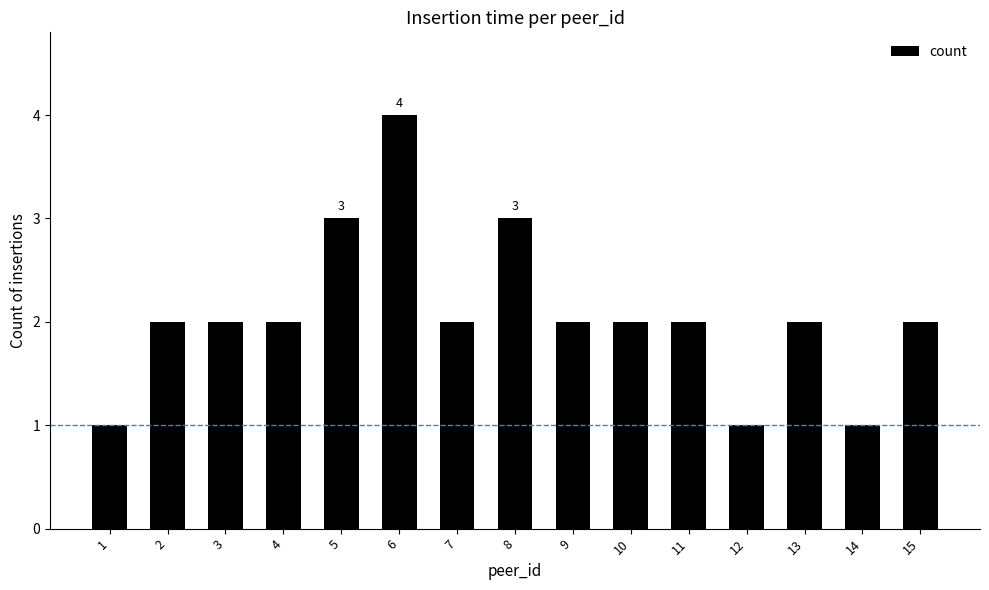

What is the value of the 10th bar from the left?

2